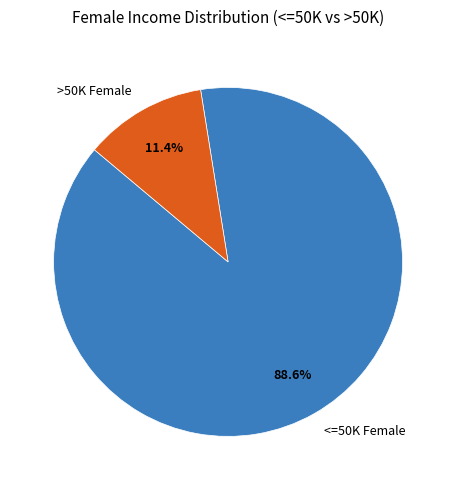

What percentage is the >50K Female slice, to the nearest percent?

11%